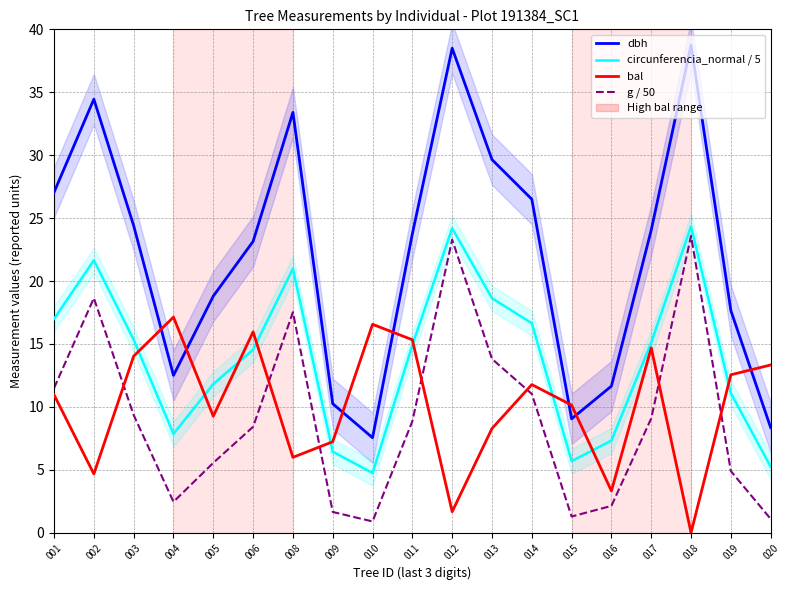

True or false: bal has a value of 22.3 at 006.

False